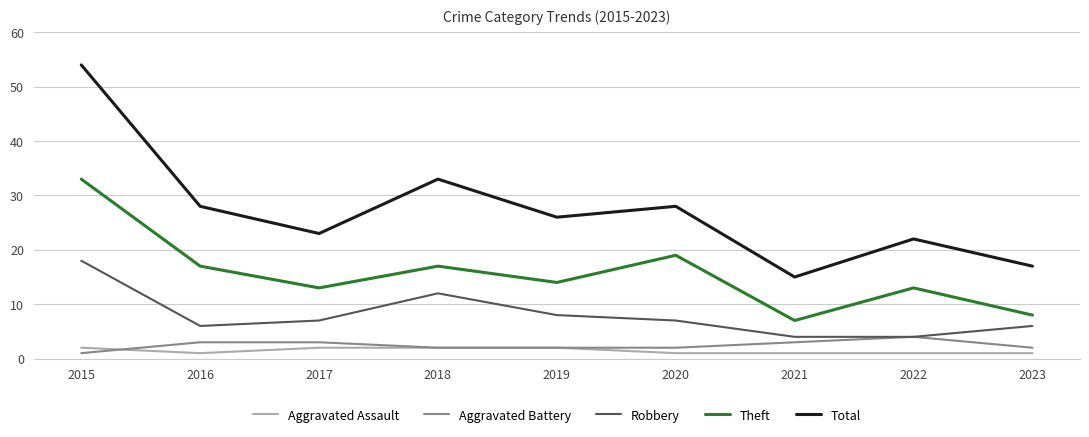

Reading left to right, list all the values displayed in this chart.

Aggravated Assault: 2	1	2	2	2	1	1	1	1
Aggravated Battery: 1	3	3	2	2	2	3	4	2
Robbery: 18	6	7	12	8	7	4	4	6
Theft: 33	17	13	17	14	19	7	13	8
Total: 54	28	23	33	26	28	15	22	17